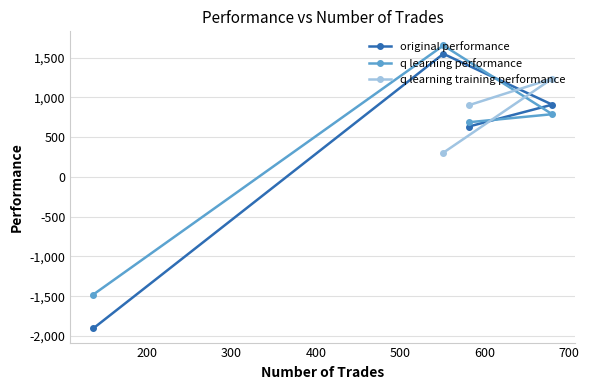

What is the average value of the original performance series?

296.2